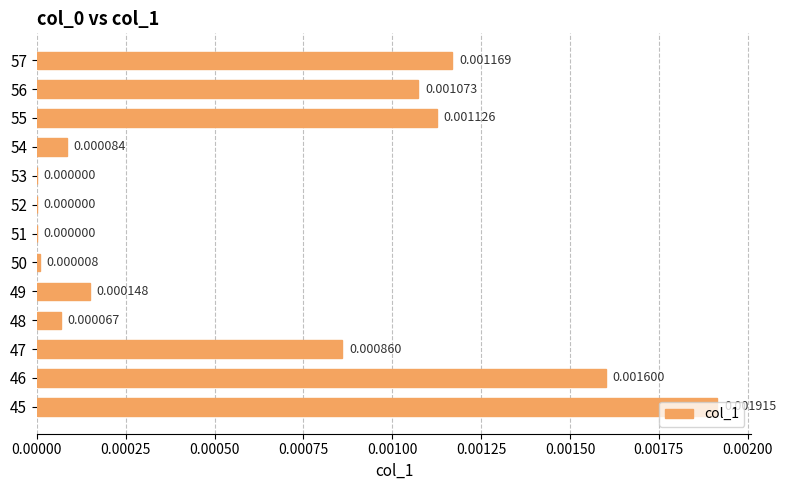

Count the number of categories in the chart.

13